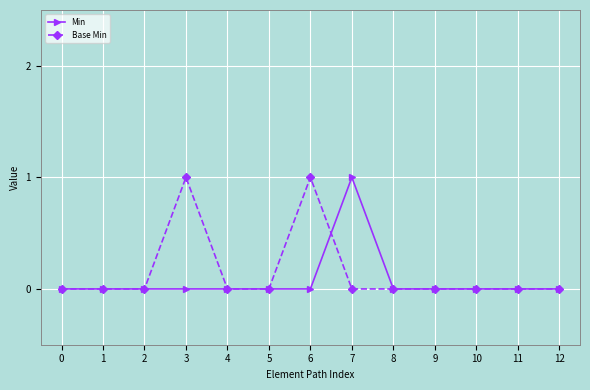

How many categories are shown in the chart?

13